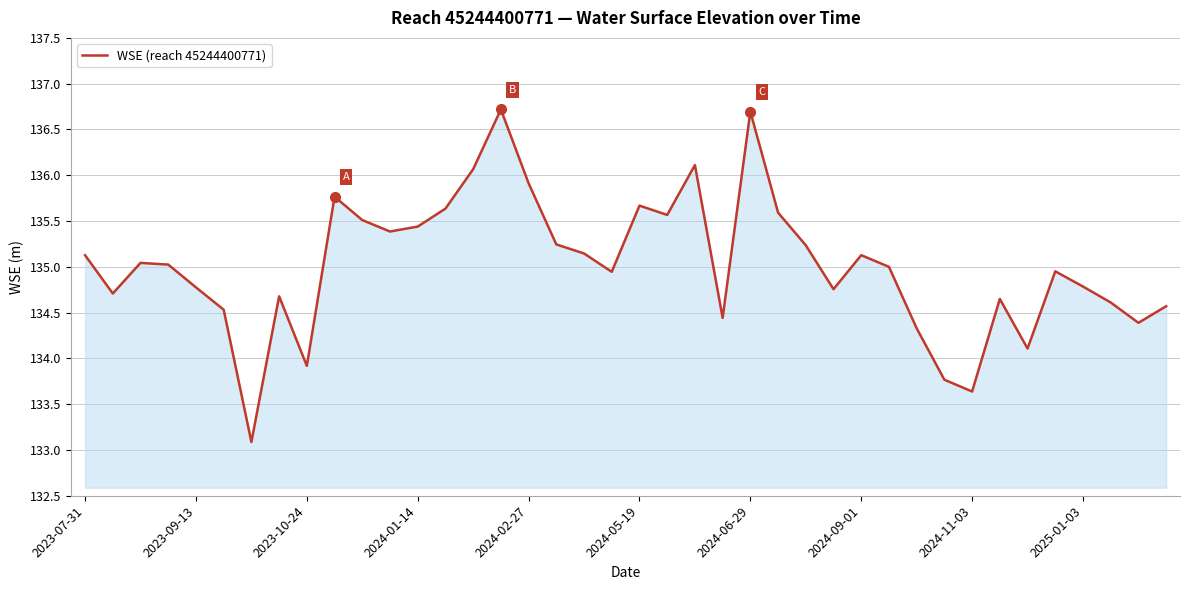

What is the difference between the maximum and minimum values?

3.6